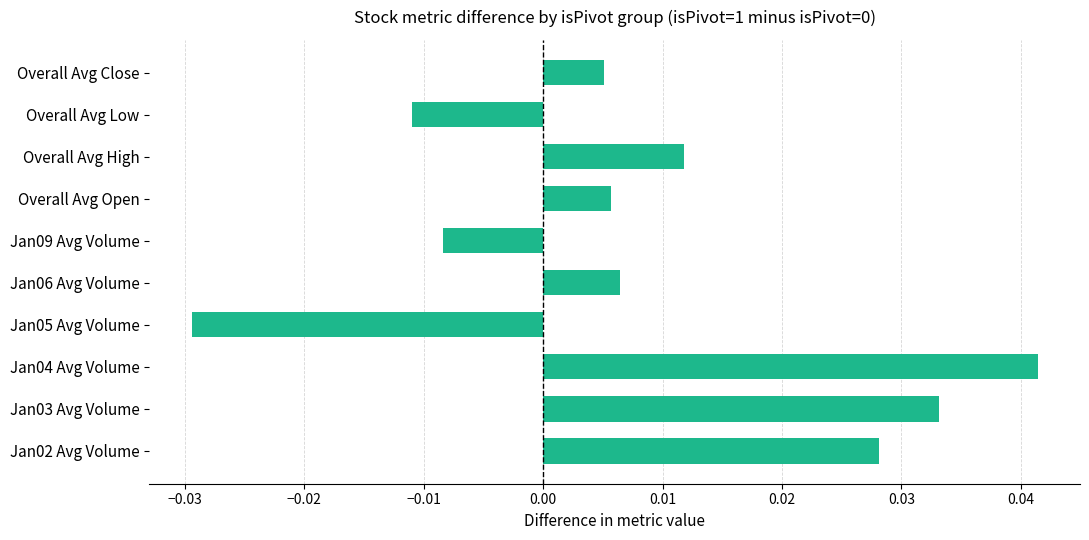

Which label corresponds to the largest value in the chart?

Jan04 Avg Volume